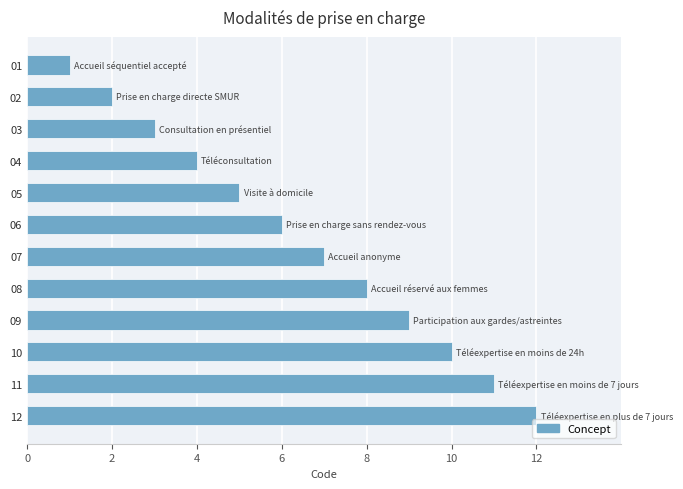

How many series are shown in this chart?

1